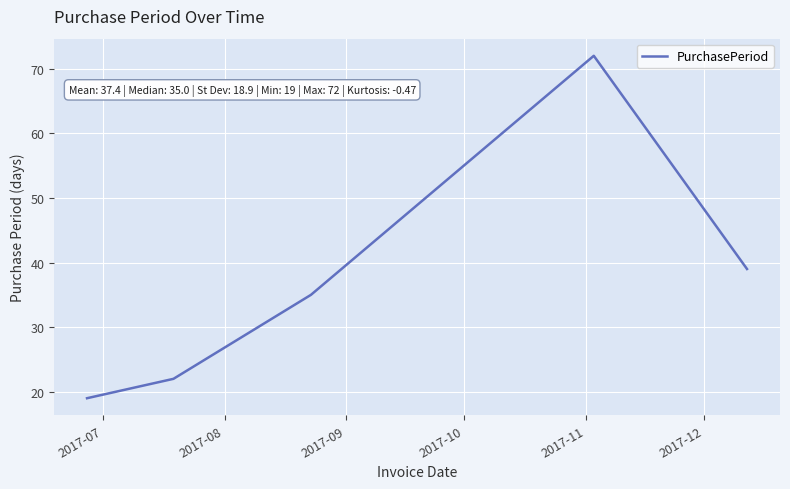

What is the difference between the maximum and minimum values?

53